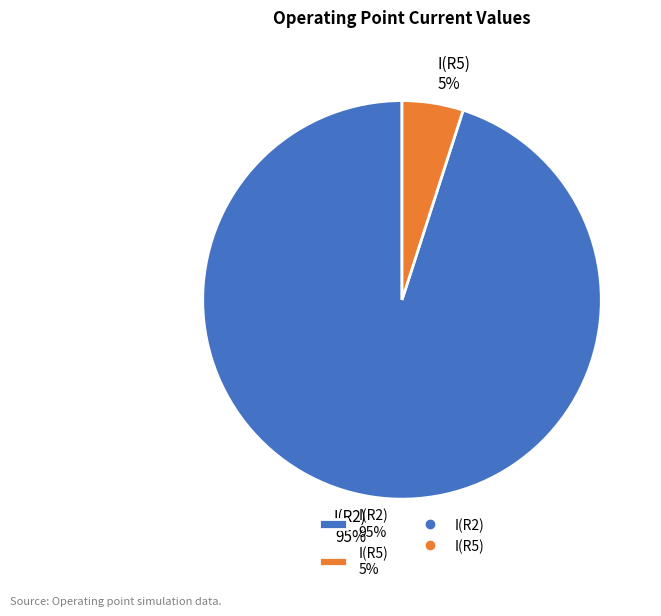

Rank the categories by value from highest to lowest.

I(R2), I(R5)